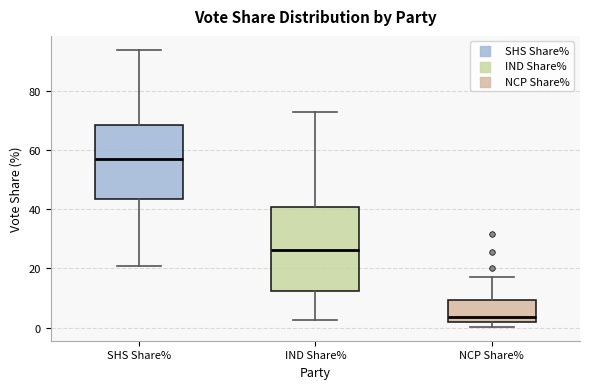

Comparing the boxes themselves (not the whiskers), which one is the tallest?

IND Share%